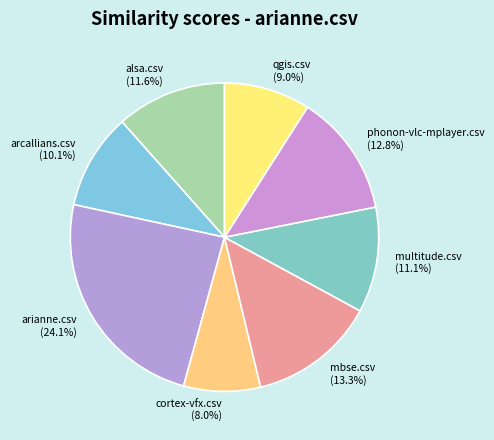

What percentage is NOT represented by qgis.csv?

91.0%